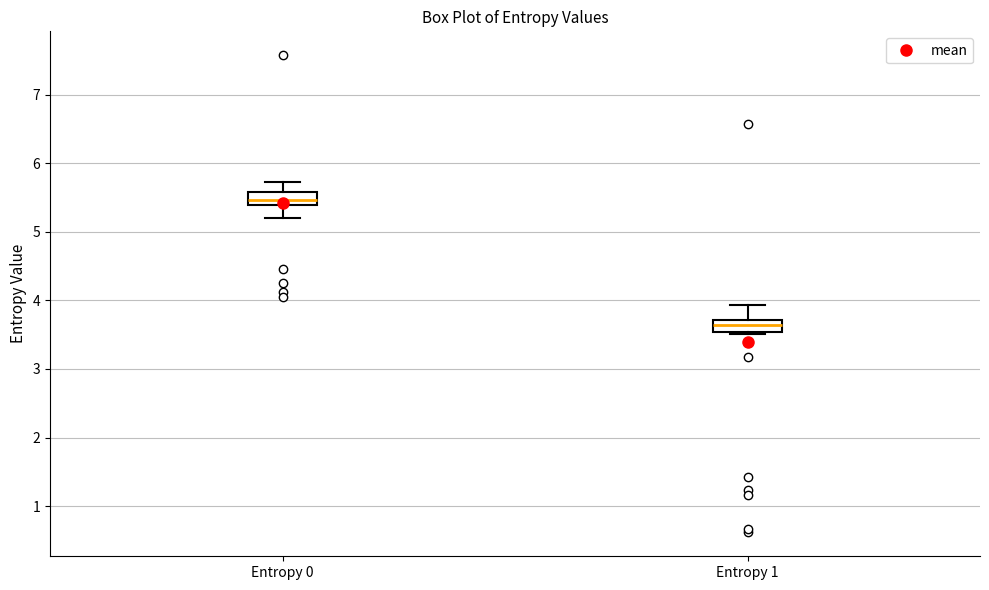

Where is the upper edge of the box for Entropy 1 on the y-axis? The values are not printed on the chart, so give them approximately, as read against the axis.

3.7